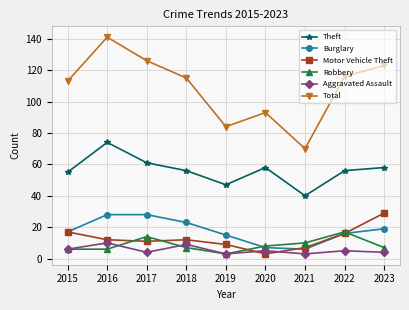

At which category is the sum across all series the highest?

2016